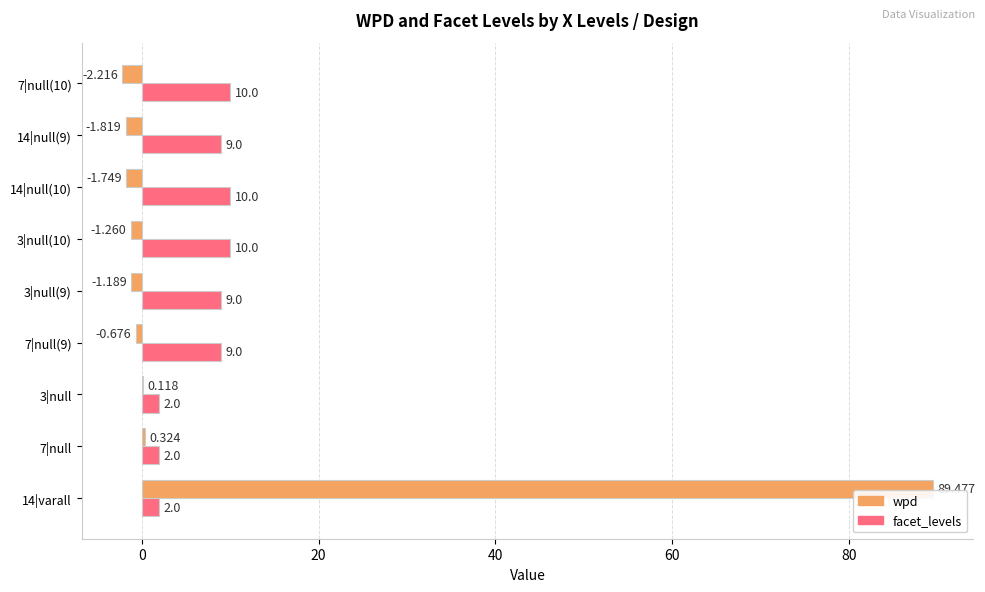

Is the value of facet_levels at 3|null(10) greater than the value of wpd at 3|null?

Yes